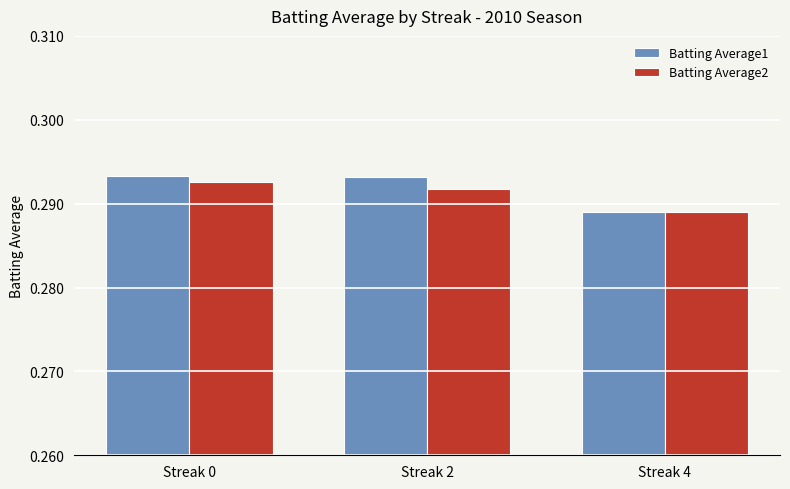

The value of Batting Average2 at Streak 4 is 0.1. True or false?

False